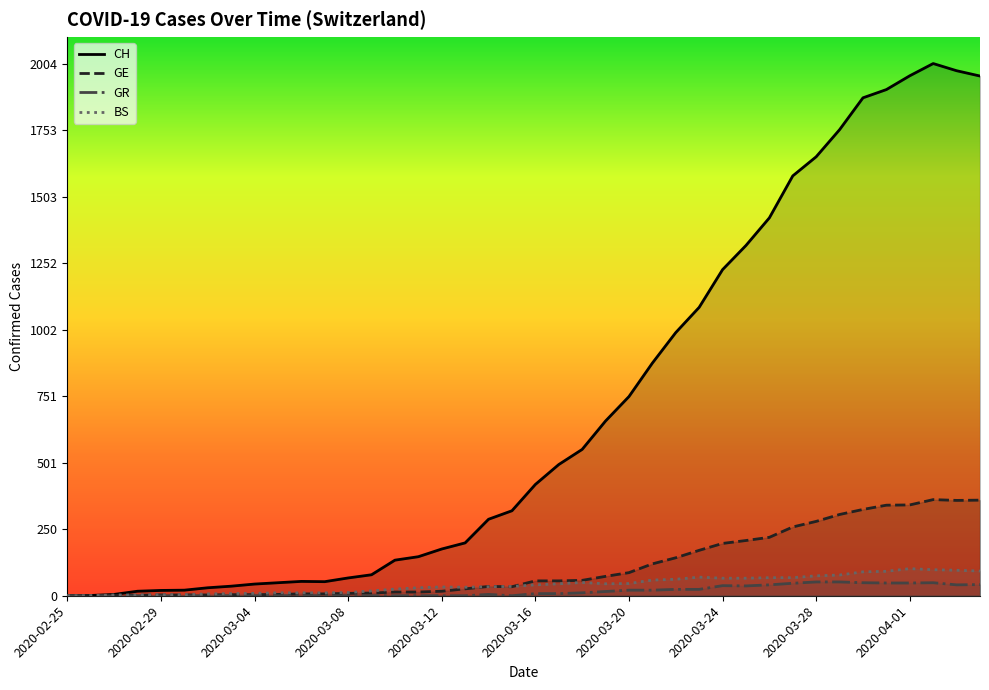

True or false: BS and CH intersect in this chart.

False